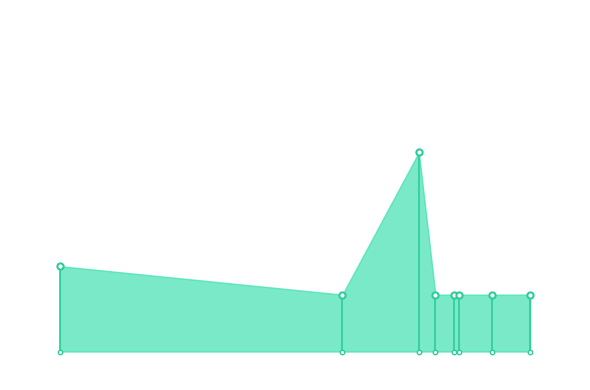

Approximately how many times larger is the value at Glucose41JNI compared to Minisat?

1.0